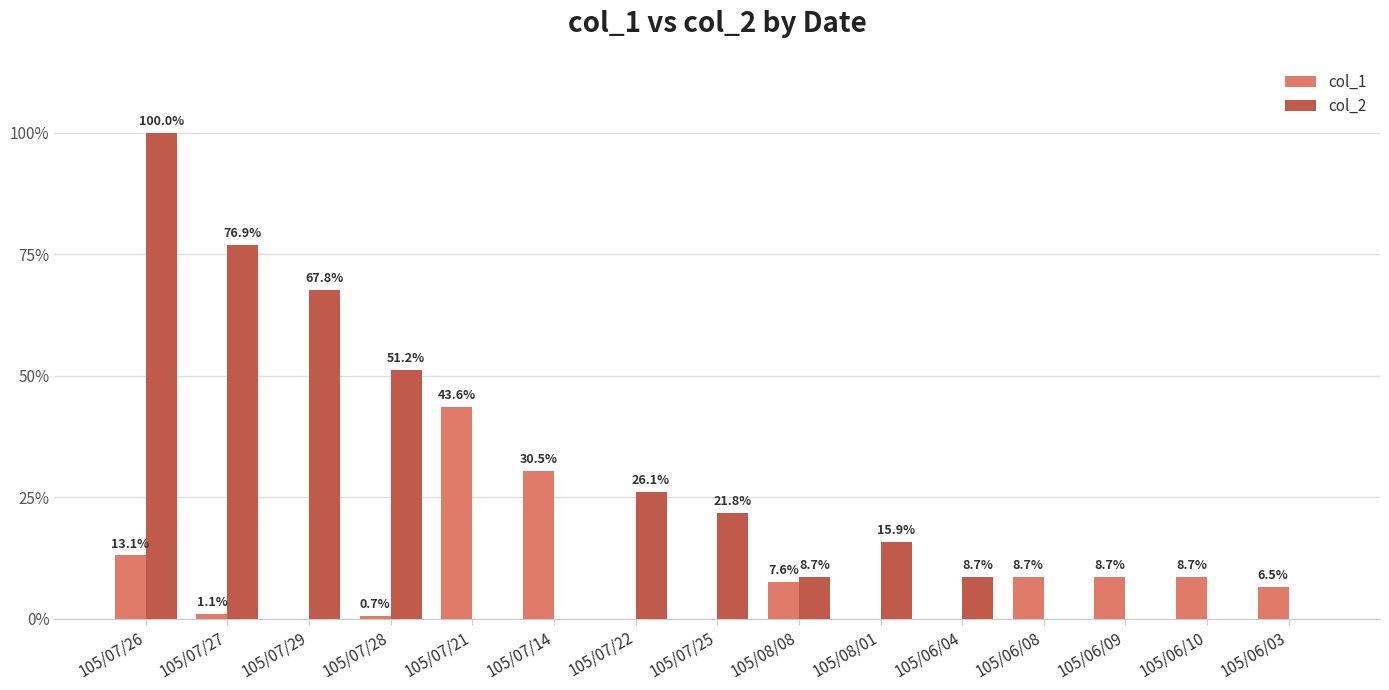

Is it true that col_2 equals -51.8 at 105/07/21?

False